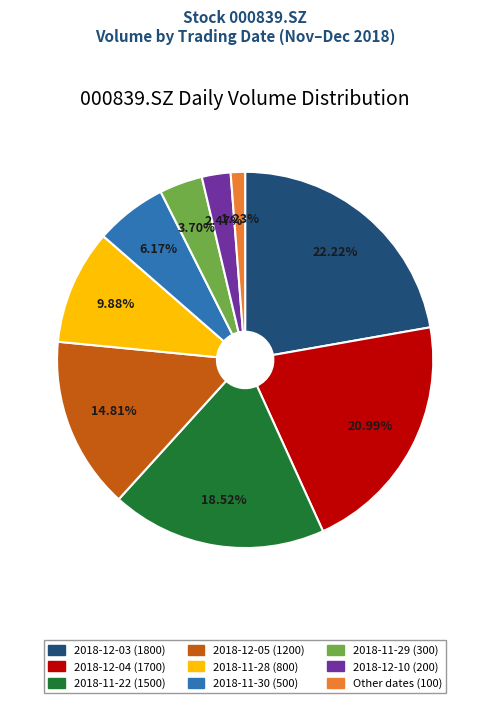

Does any single category account for the majority?

No